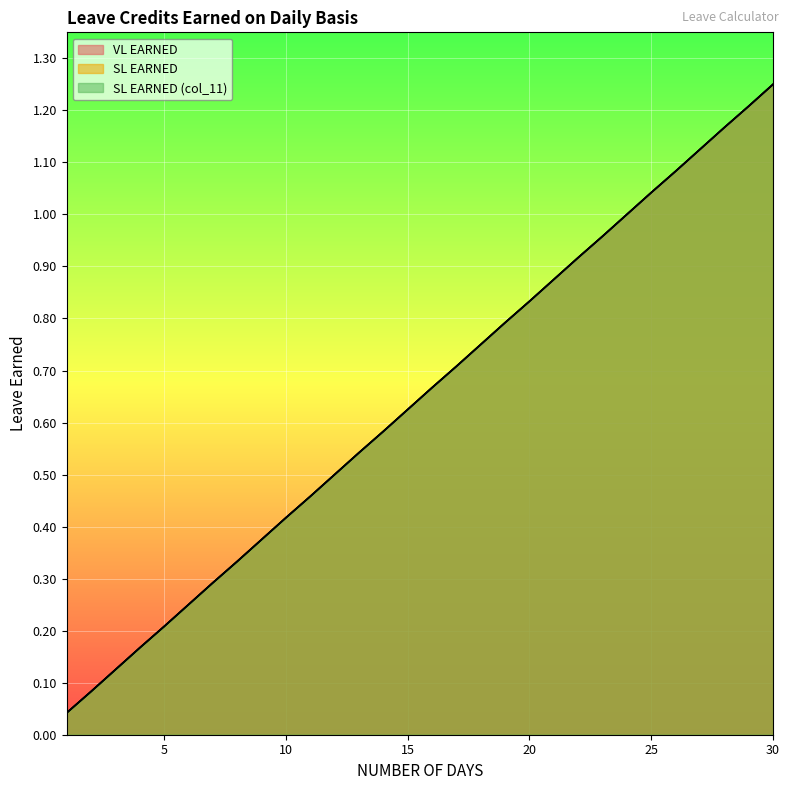

What is the highest value of the SL EARNED series?

1.2